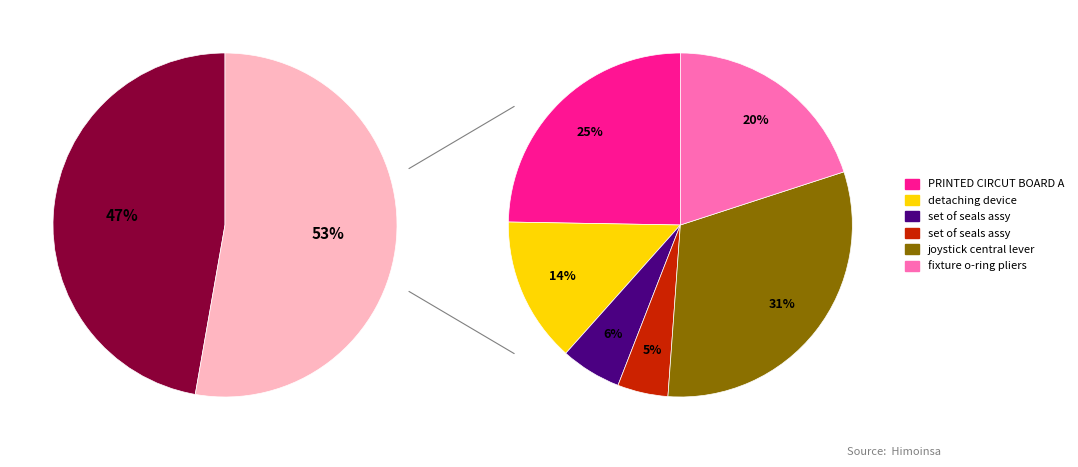

How many slices are in this pie chart?

7